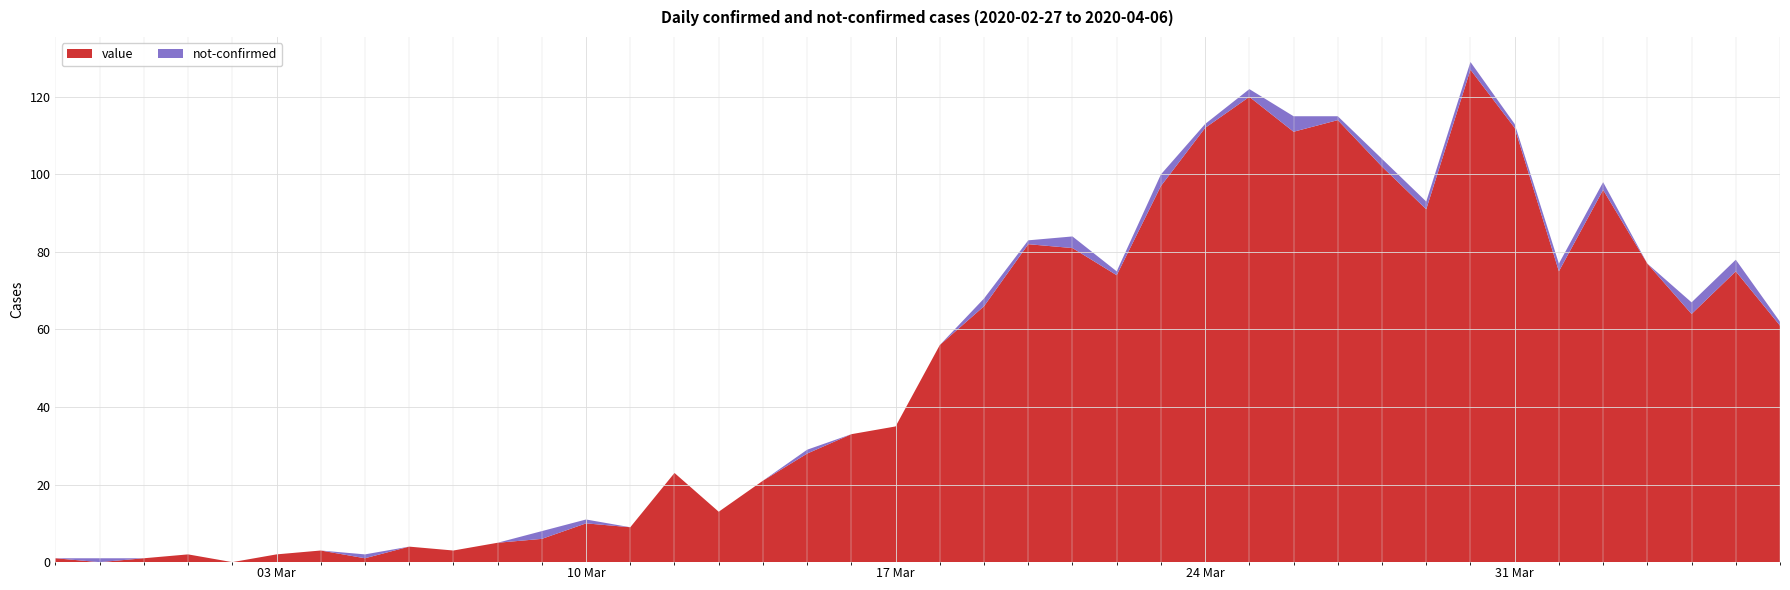

Reading right to left, transcribe all the data shown in this chart.

value: 61	75	64	77	96	75	112	127	91	102	114	111	120	112	97	74	81	82	66	56	35	33	28	21	13	23	9	10	6	5	3	4	1	3	2	0	2	1	0	1
not-confirmed: 1	3	3	0	2	2	1	2	2	2	1	4	2	1	3	1	3	1	2	0	0	0	1	0	0	0	0	1	2	0	0	0	1	0	0	0	0	0	1	0